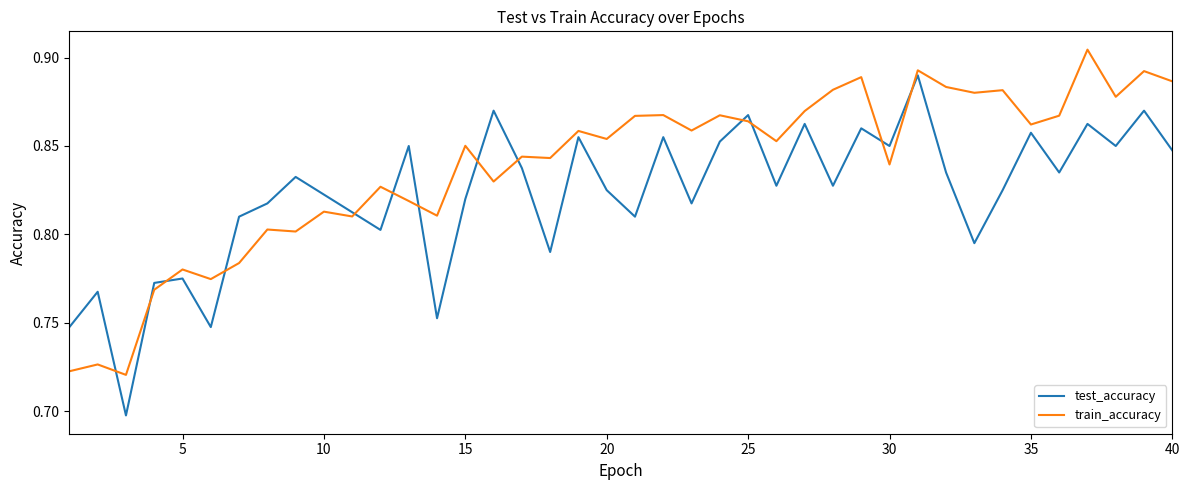

True or false: train_accuracy and test_accuracy intersect in this chart.

True